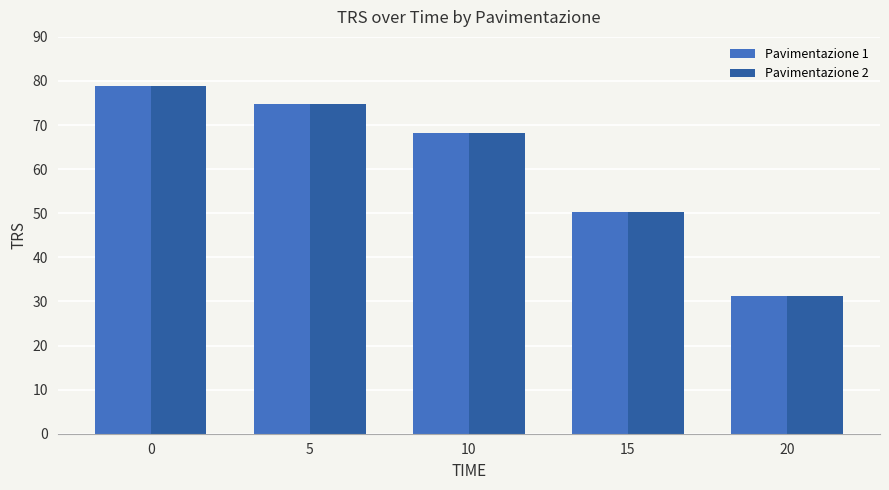

Reading left to right, list all the values displayed in this chart.

Pavimentazione 1: 0=78.8	5=74.8	10=68.3	15=50.2	20=31.1
Pavimentazione 2: 0=78.8	5=74.8	10=68.3	15=50.2	20=31.1